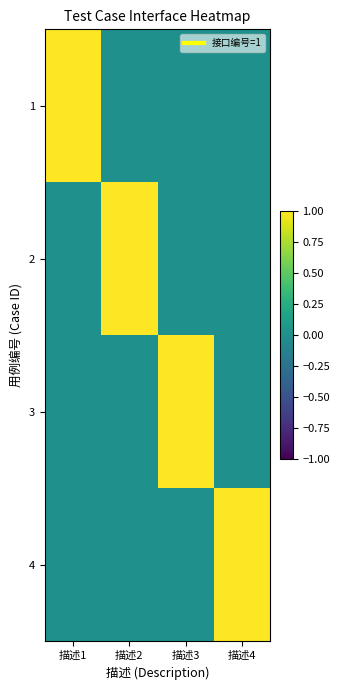

Reading right to left, transcribe all the data shown in this chart.

1: 描述4=0	描述3=0	描述2=0	描述1=1
2: 描述4=0	描述3=0	描述2=1	描述1=0
3: 描述4=0	描述3=1	描述2=0	描述1=0
4: 描述4=1	描述3=0	描述2=0	描述1=0